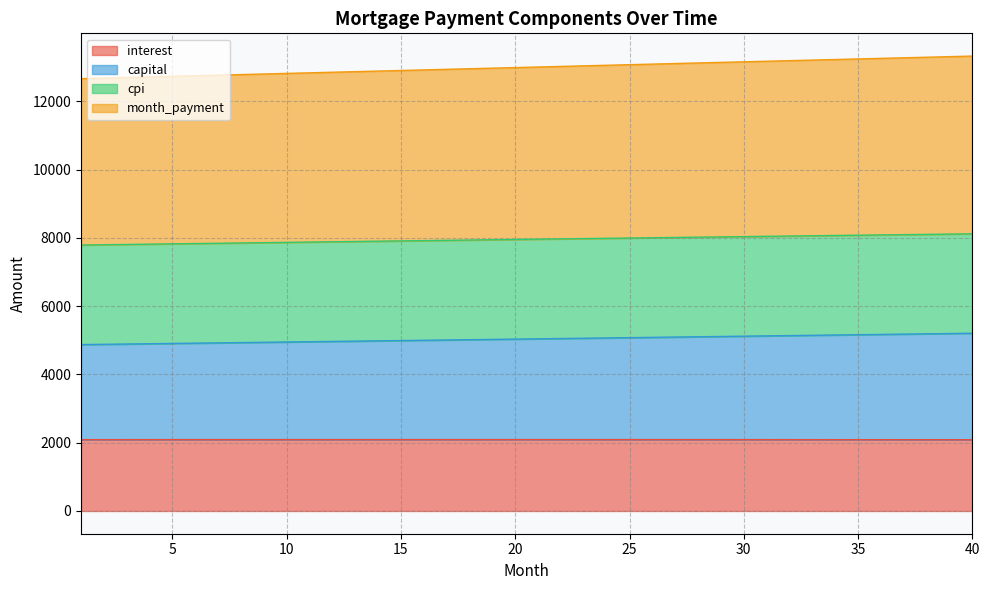

What value does the interest series have at 21?

2091.7